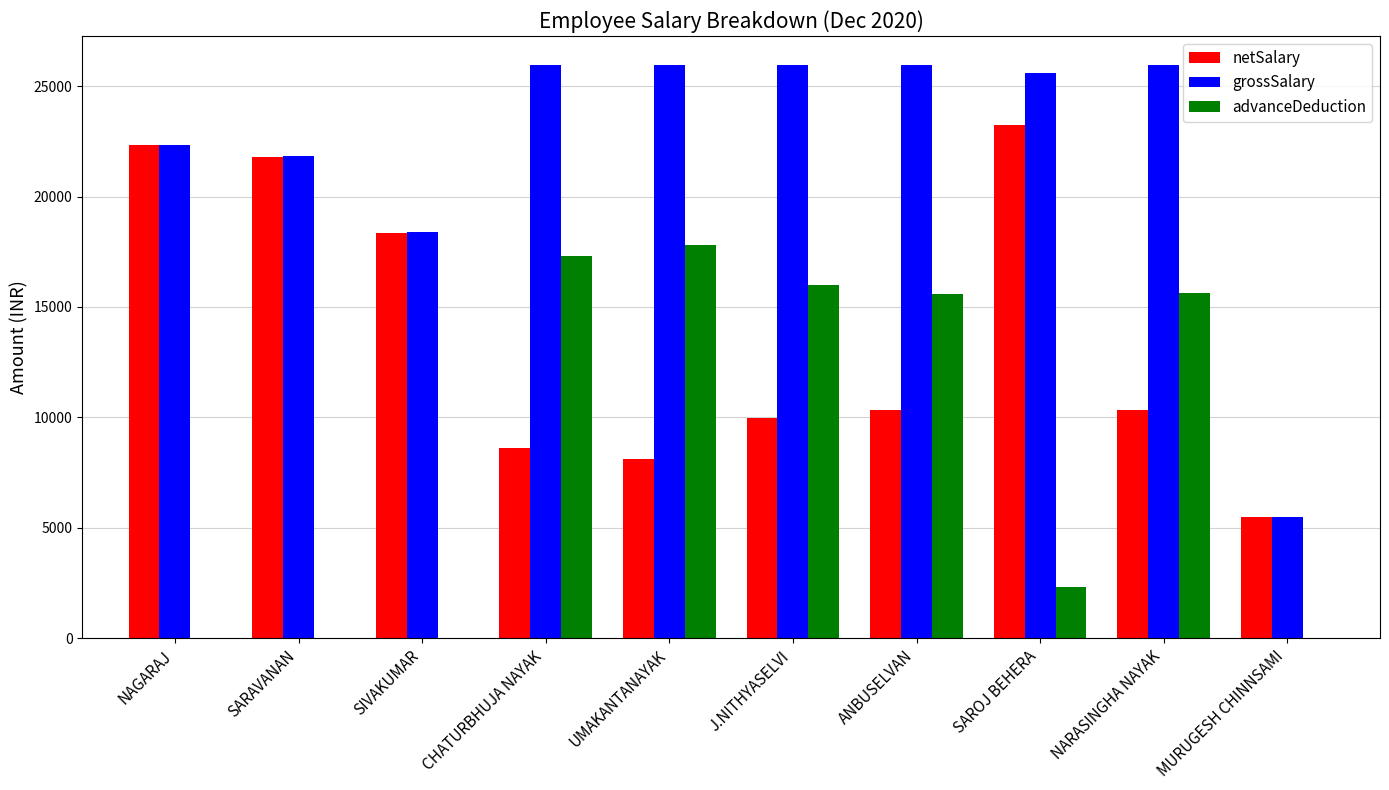

What is the average value of the advanceDeduction series?

8470